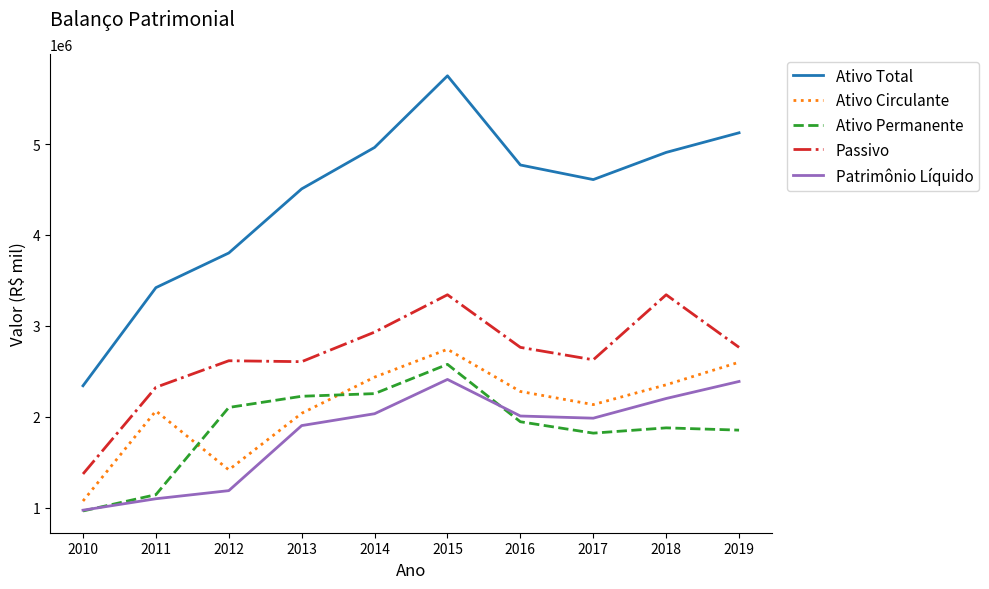

Which series has the largest total across all categories?

Ativo Total